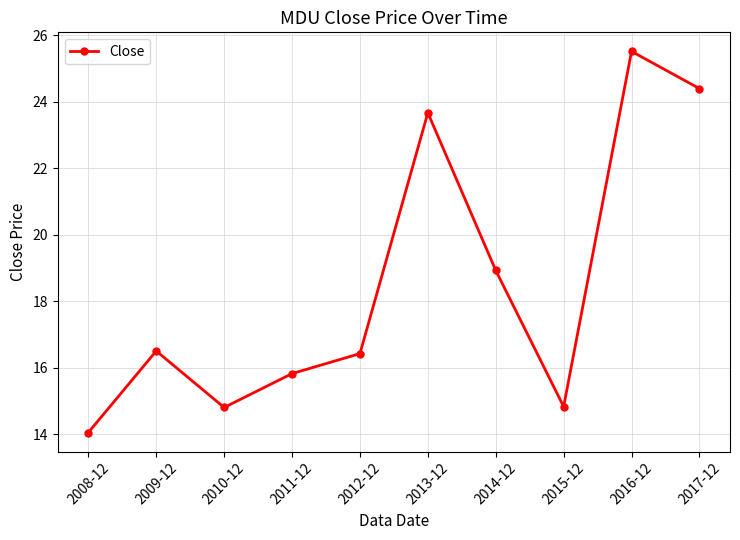

What is the difference between the maximum and minimum values?

11.5